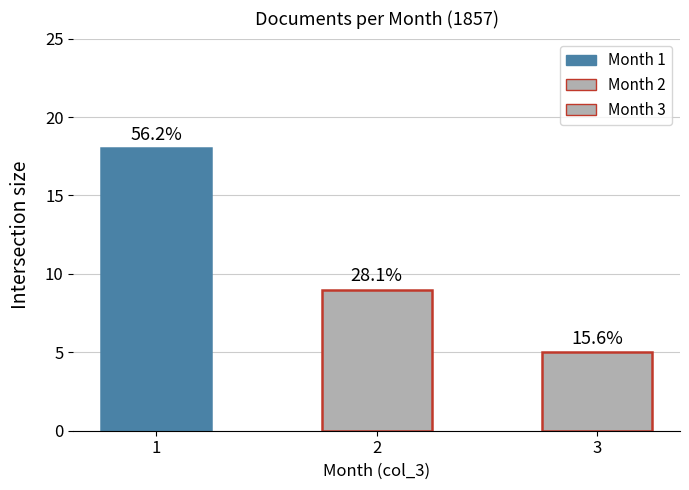

What is the average value?

11